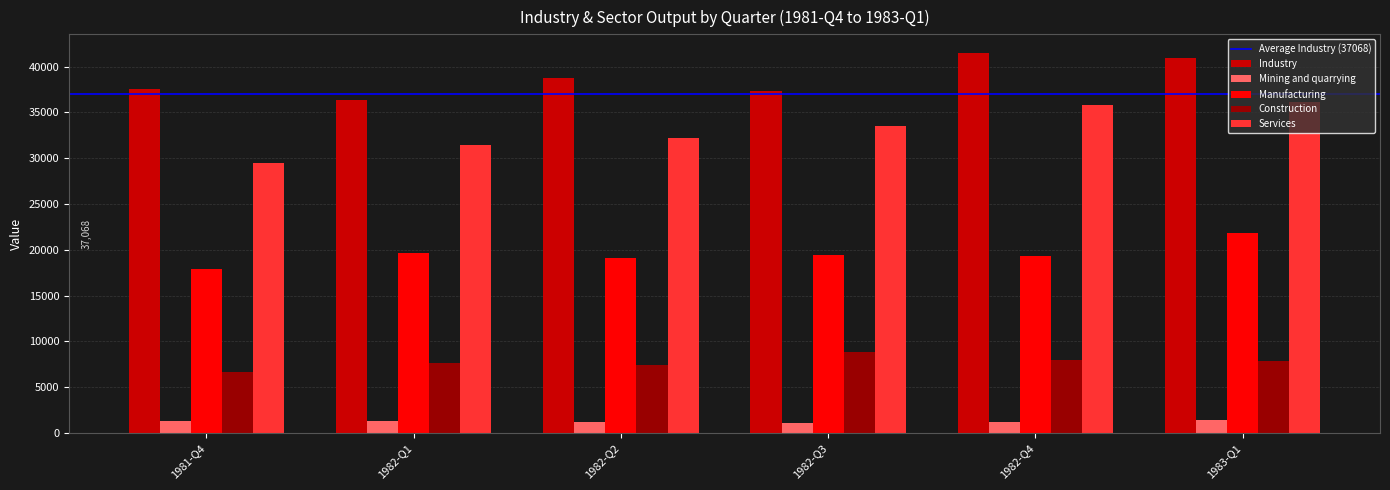

True or false: Manufacturing has a value of 7815.3 at 1983-Q1.

False